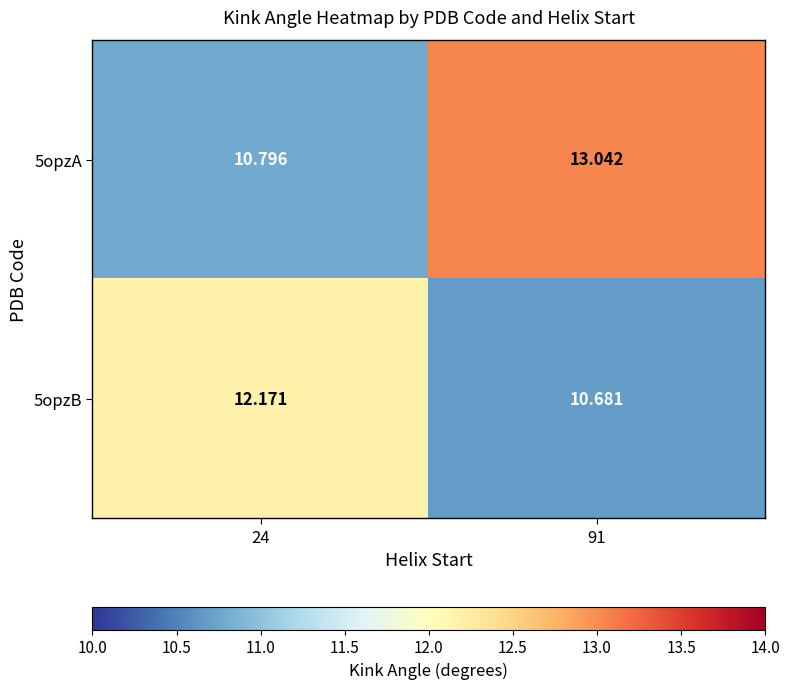

Reading left to right, what are all the values shown in this chart?

5opzA: 24=10.8	91=13.0
5opzB: 24=12.2	91=10.7